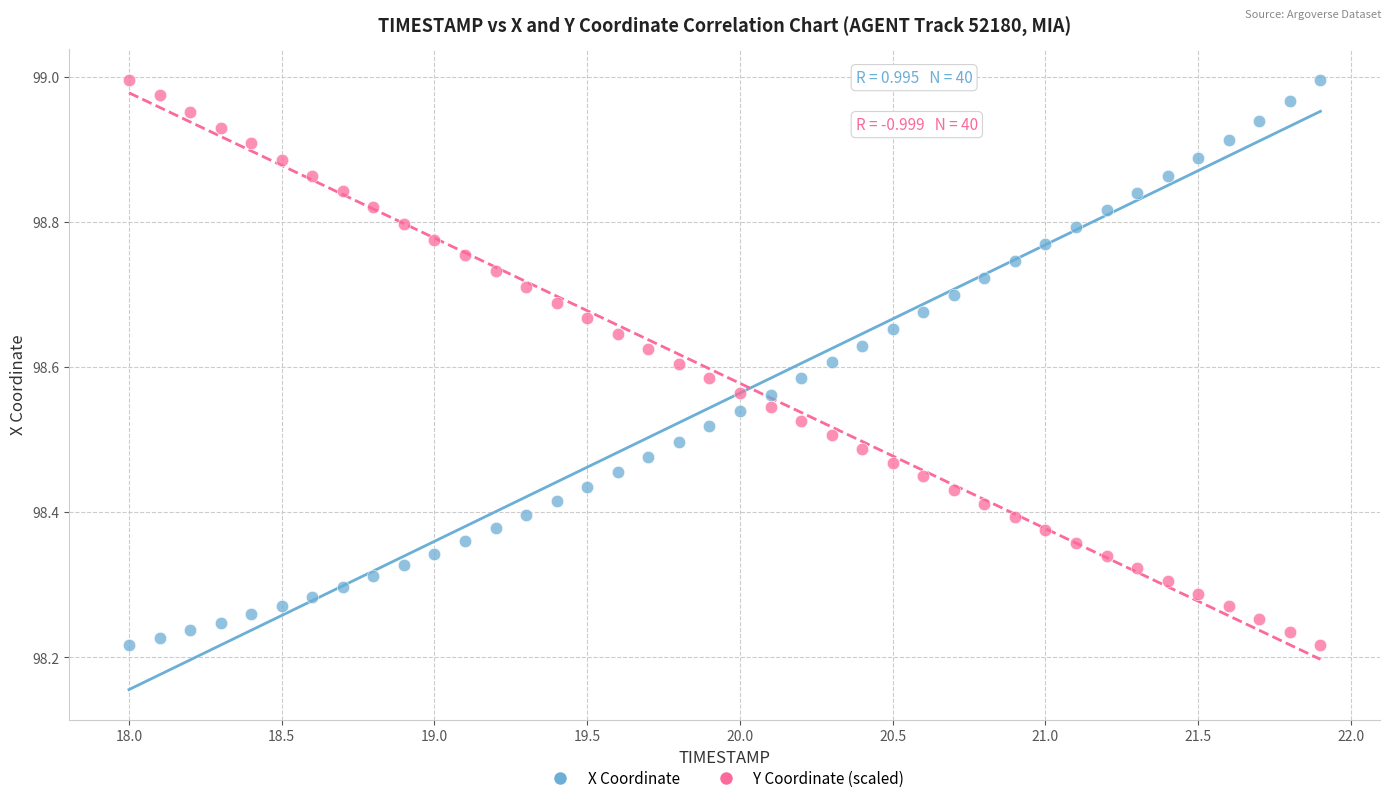

Across all data points, what is the range of Y values (max minus min)?

0.8